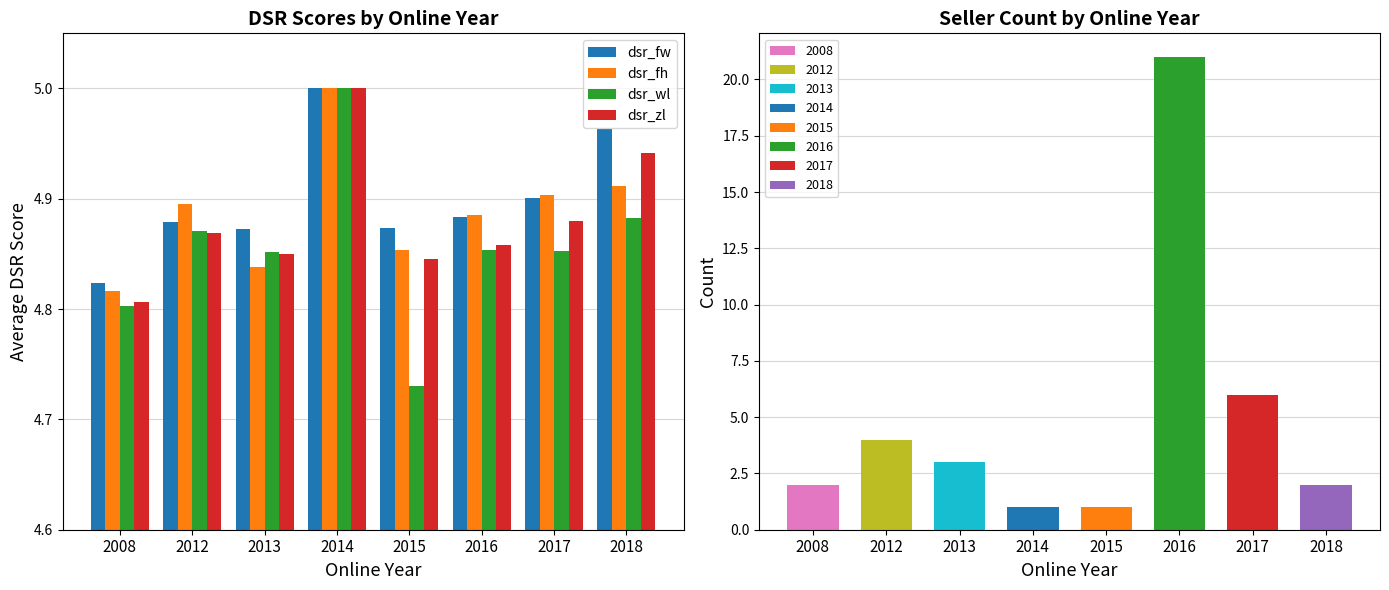

Count the dsr_fh values in the range 4 to 5.

8